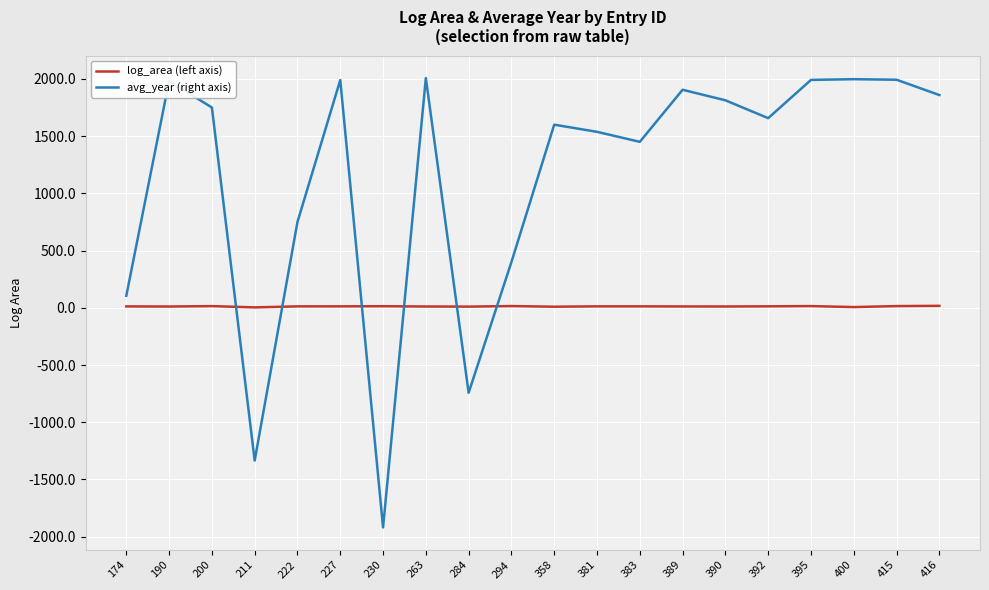

What is the lowest value of the avg_year (right axis) series?

-1919.5